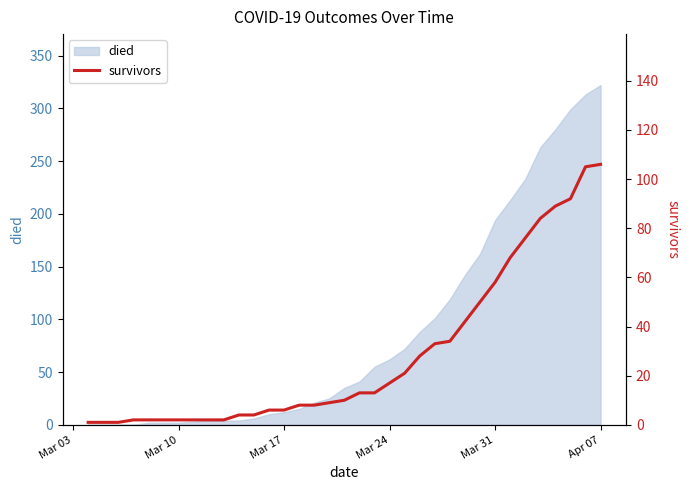

Is it true that died equals 14 at Mar 24?

False